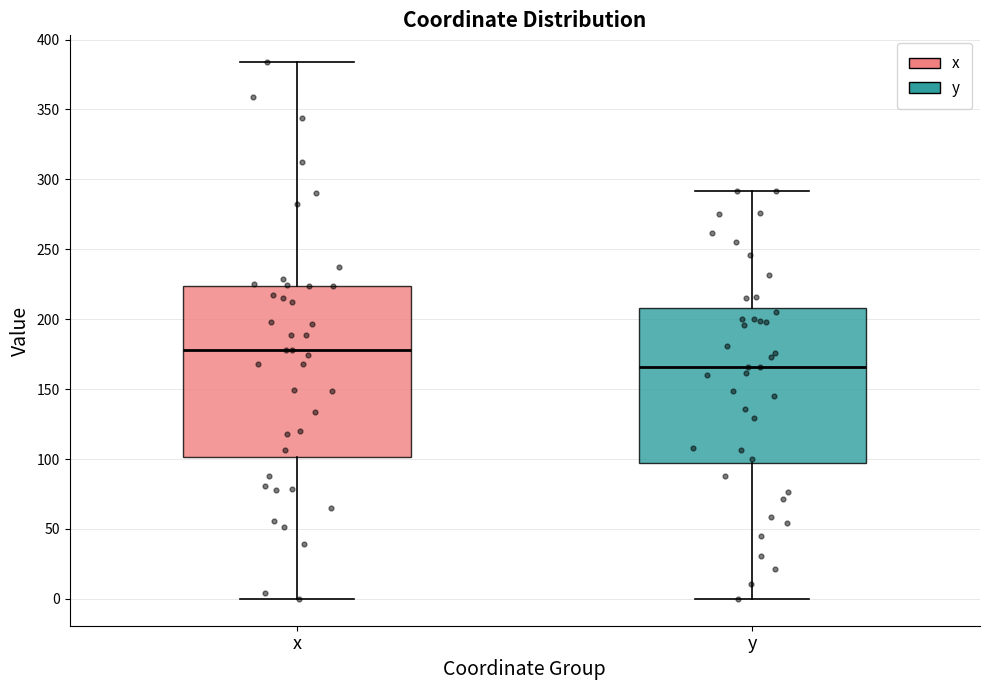

Which box is the tallest, from its lower edge to its upper edge?

x